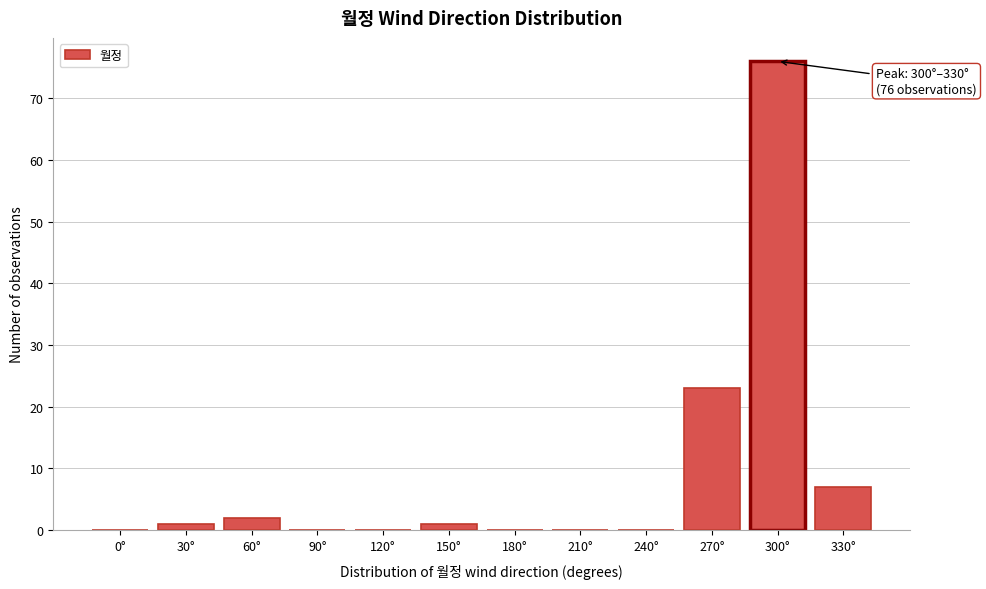

Reading right to left, list all the values displayed in this chart.

330°=7	300°=76	270°=23	240°=0	210°=0	180°=0	150°=1	120°=0	90°=0	60°=2	30°=1	0°=0